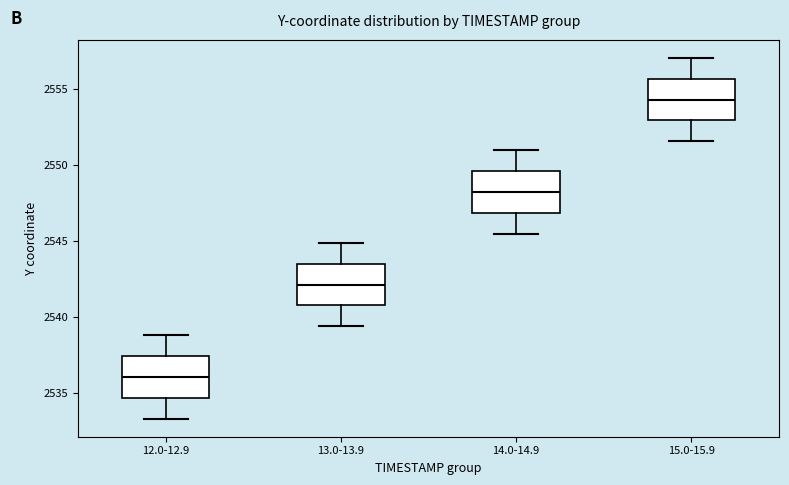

Reading left to right, read every box against the y-axis: the position of its median line, the range the box covers, and the ends of its whiskers. The values are not printed on the chart, so give them approximately, as read against the axis.

12.0-12.9: median 2536.0, box 2534.5 to 2537.5, whiskers 2533.5 to 2539.0
13.0-13.9: median 2542.0, box 2541.0 to 2543.5, whiskers 2539.5 to 2545.0
14.0-14.9: median 2548.0, box 2547.0 to 2549.5, whiskers 2545.5 to 2551.0
15.0-15.9: median 2554.5, box 2553.0 to 2555.5, whiskers 2551.5 to 2557.0